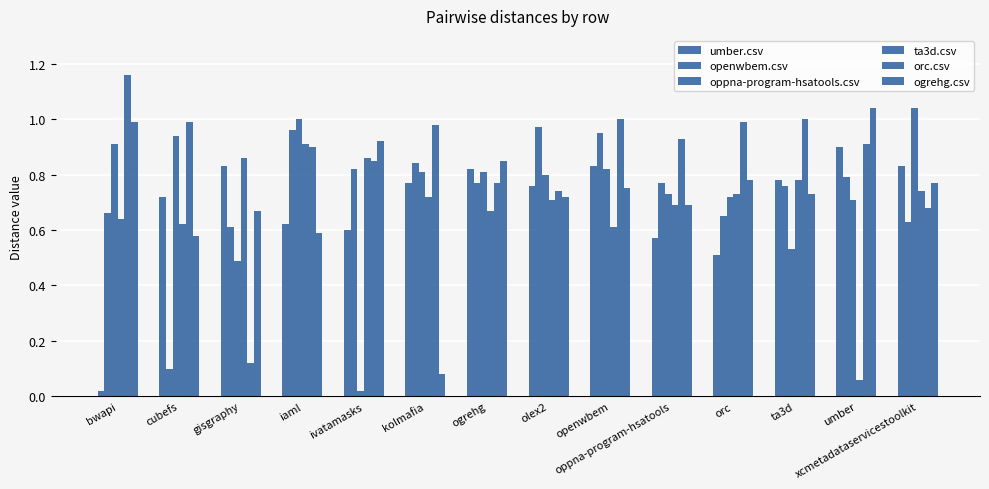

How many distinct data groups are displayed?

6